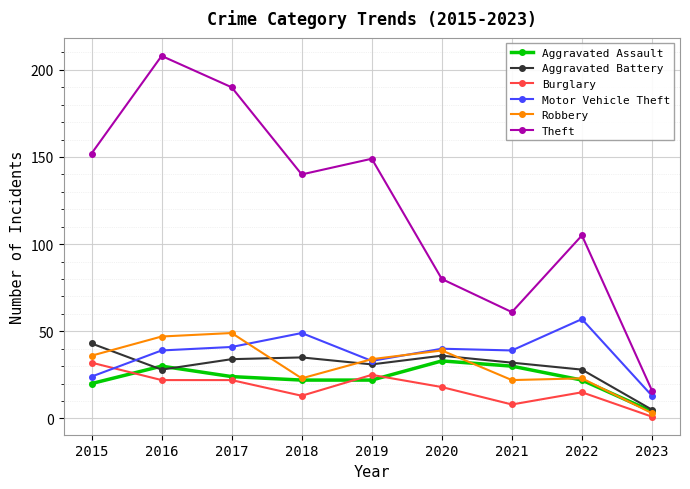

At 2016, list the series in order from smallest to largest.

Burglary, Aggravated Battery, Aggravated Assault, Motor Vehicle Theft, Robbery, Theft